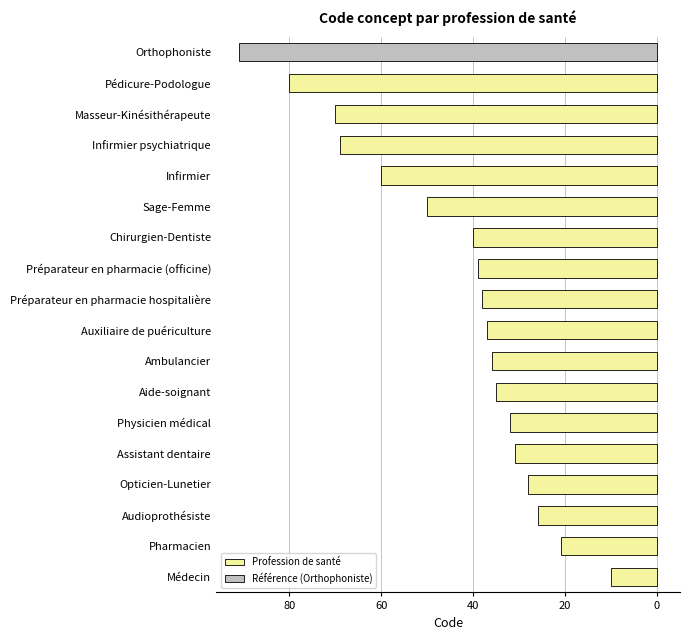

Are the bars grouped side by side (vs. stacked)?

No